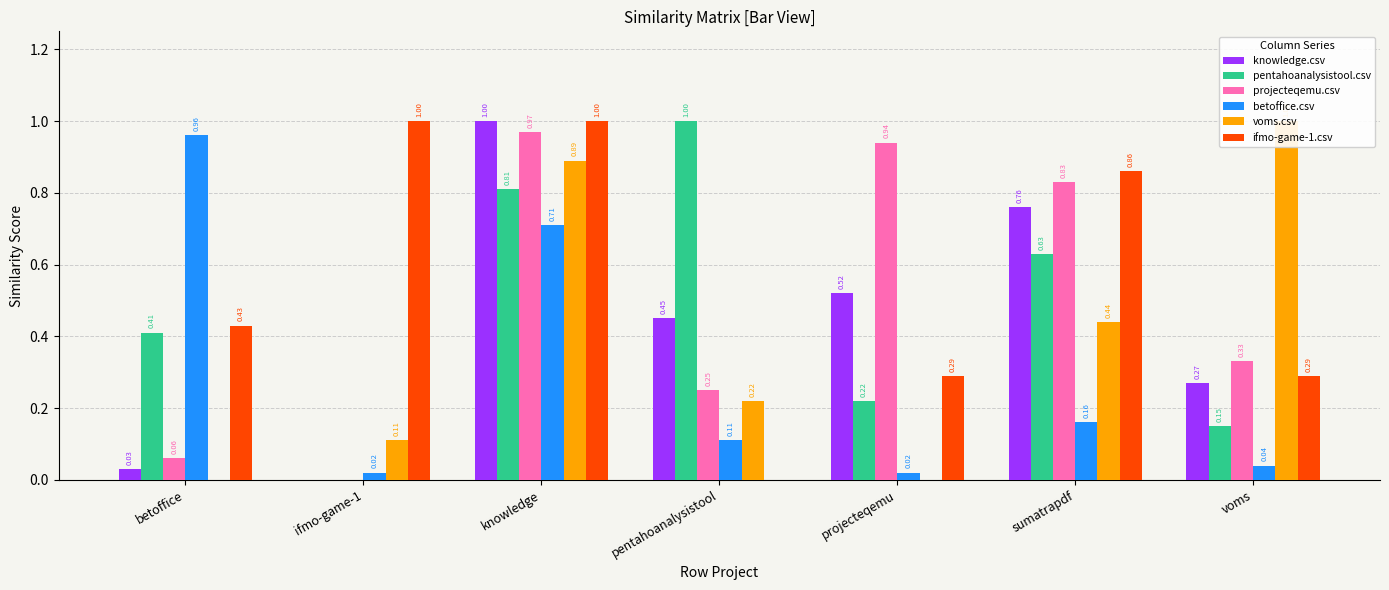

Is the value of projecteqemu.csv at betoffice greater than the value of ifmo-game-1.csv at betoffice?

No